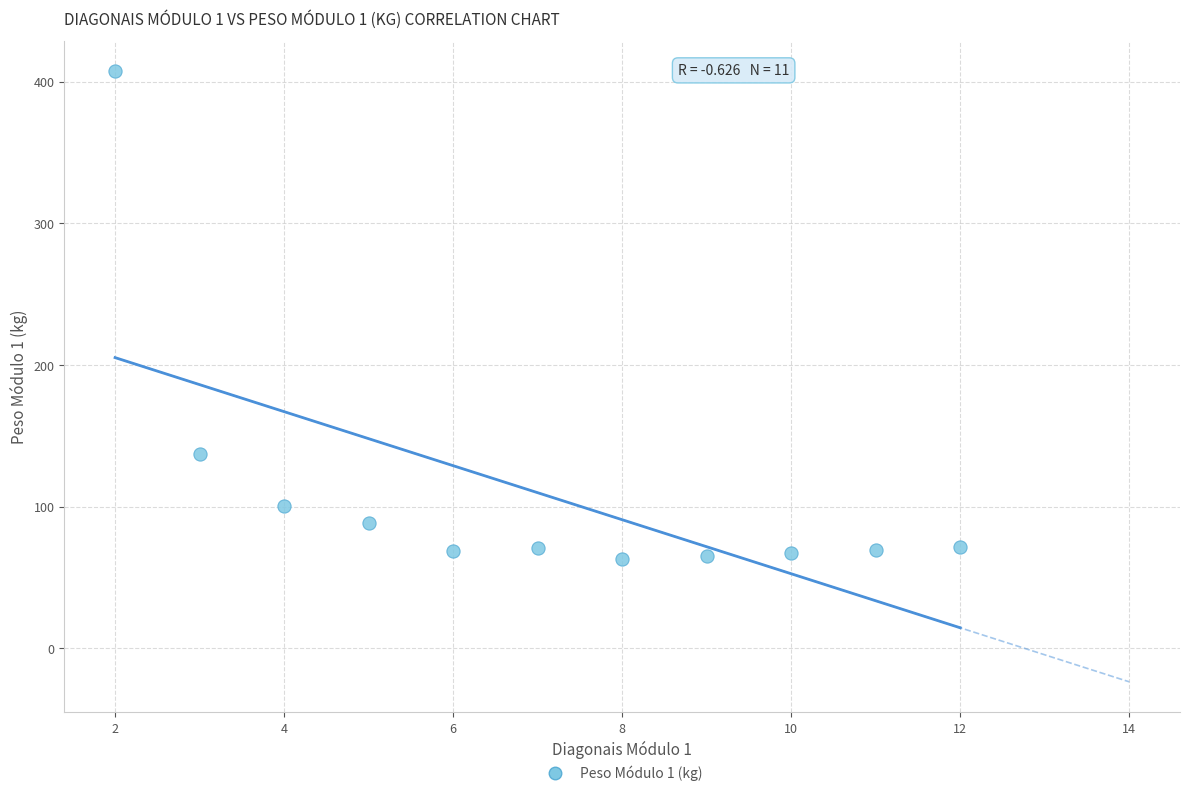

What Y value in the scatter plot is closest to 235?

136.9